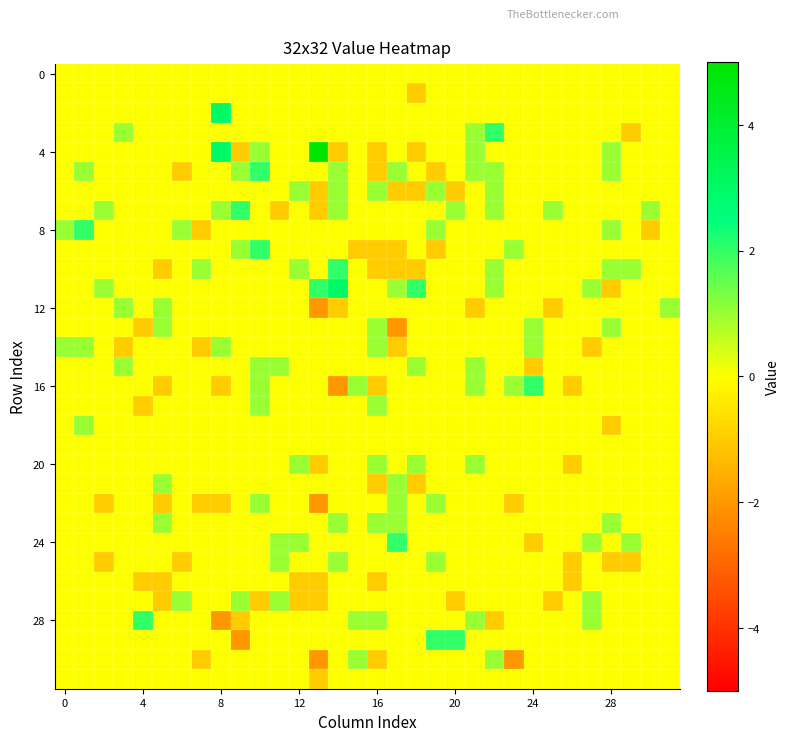

At how many categories does at least one series exceed 1?

13